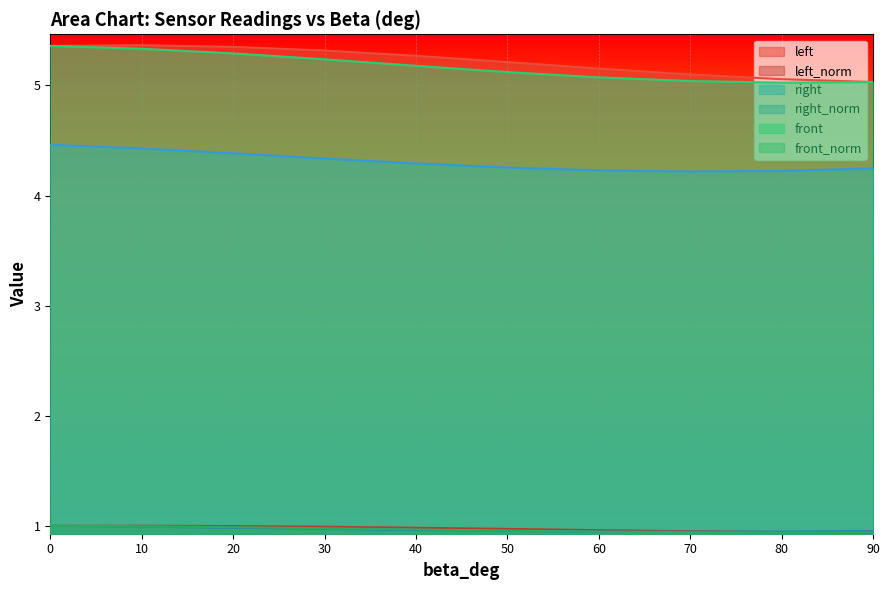

Read the front value at 50.

5.1